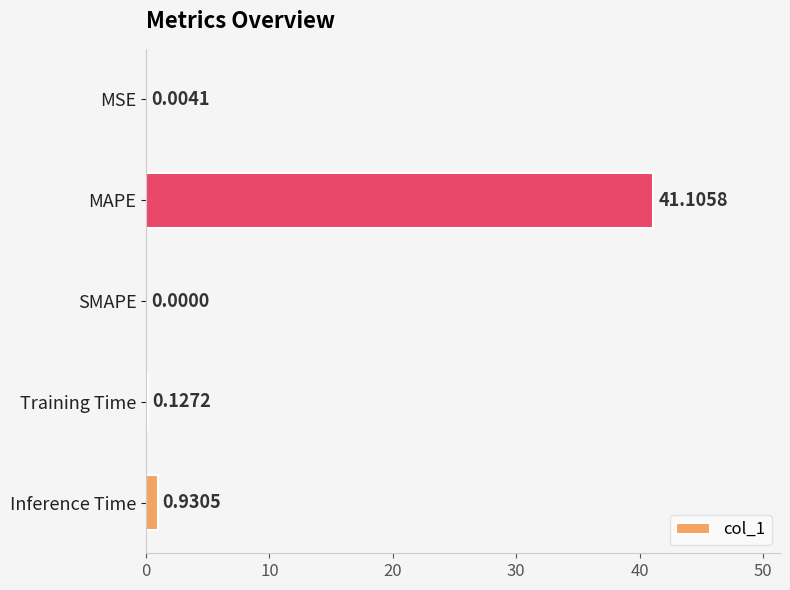

Which category has the highest value across all series?

MAPE